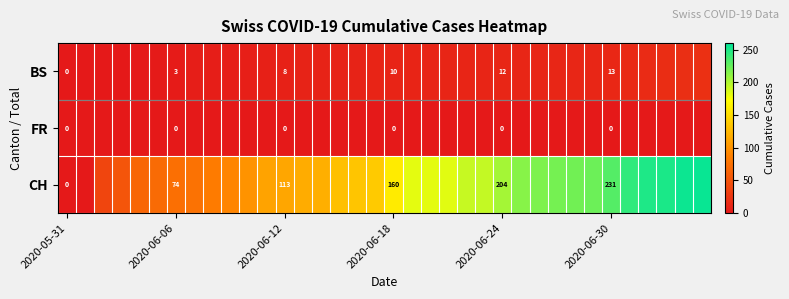

At how many categories does at least one series exceed 209?

11